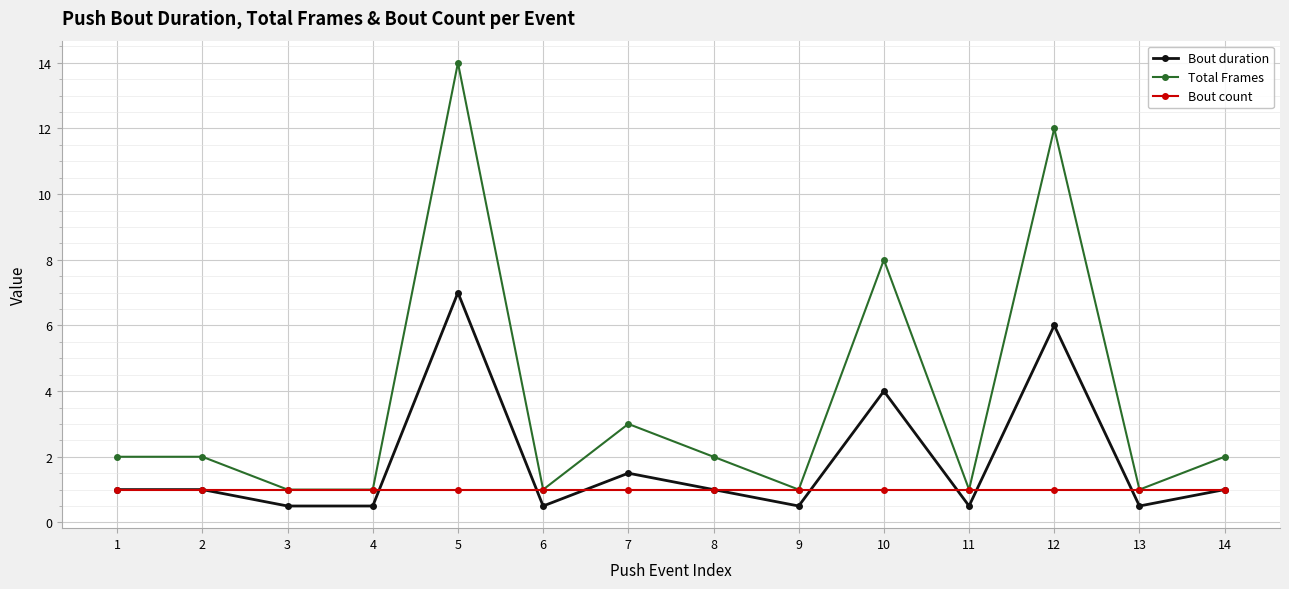

Which series has the largest total across all categories?

Total Frames